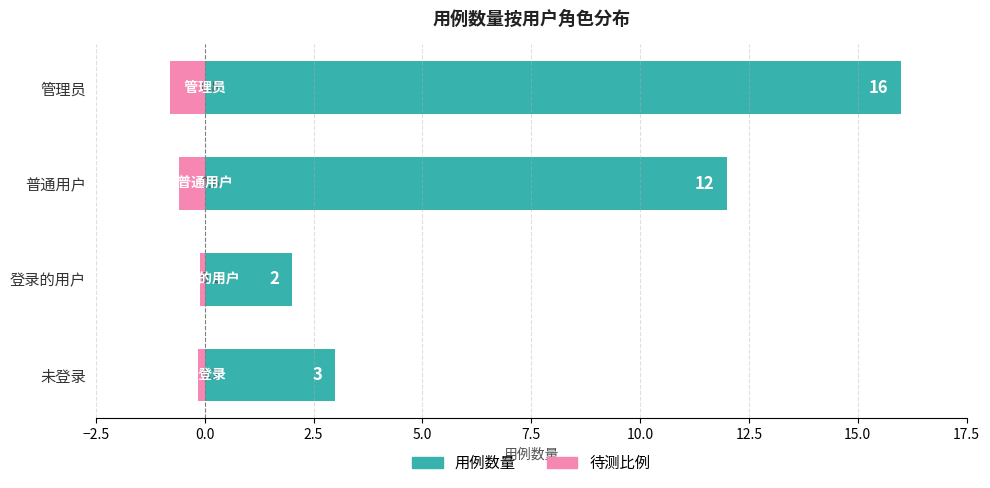

Reading left to right, extract all data points from this chart.

用例数量: 3.0	2.0	12.0	16.0
待测比例: -0.2	-0.1	-0.6	-0.8